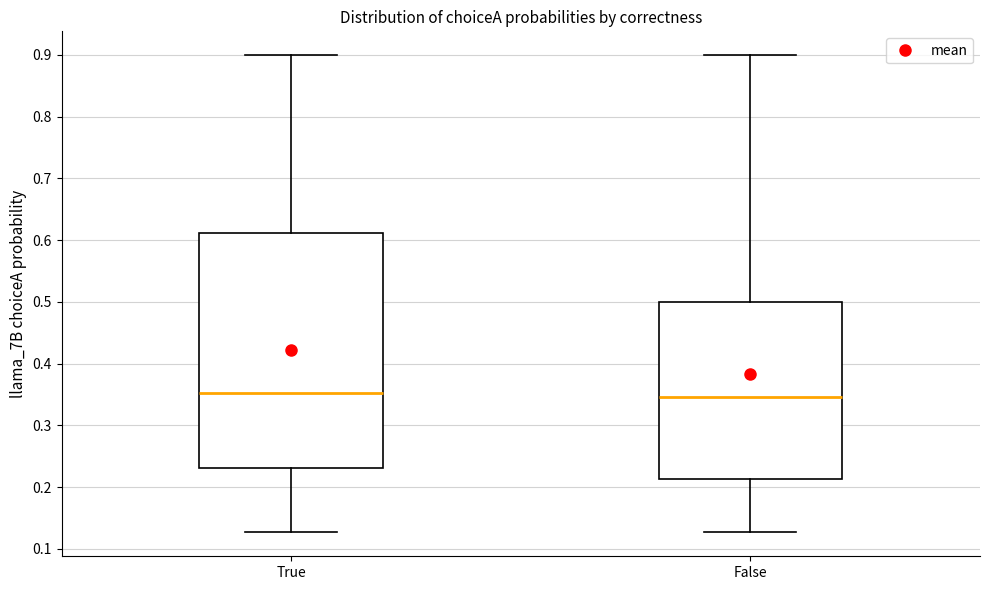

Reading left to right, transcribe this box plot: for each box, give where its median line is, the range the box spans, and where its two whiskers end, as read against the y-axis. The values are not printed on the chart, so give them approximately, as read against the axis.

True: median 0.35, box 0.23 to 0.61, whiskers 0.13 to 0.90
False: median 0.35, box 0.21 to 0.50, whiskers 0.13 to 0.90